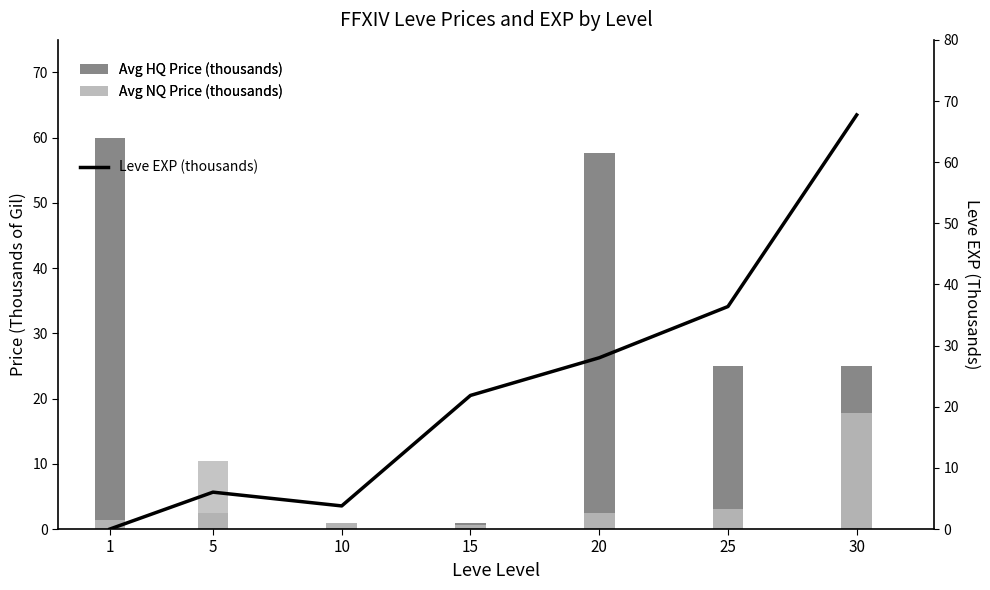

Is it true that Leve EXP (thousands) equals 49.5 at 20?

False